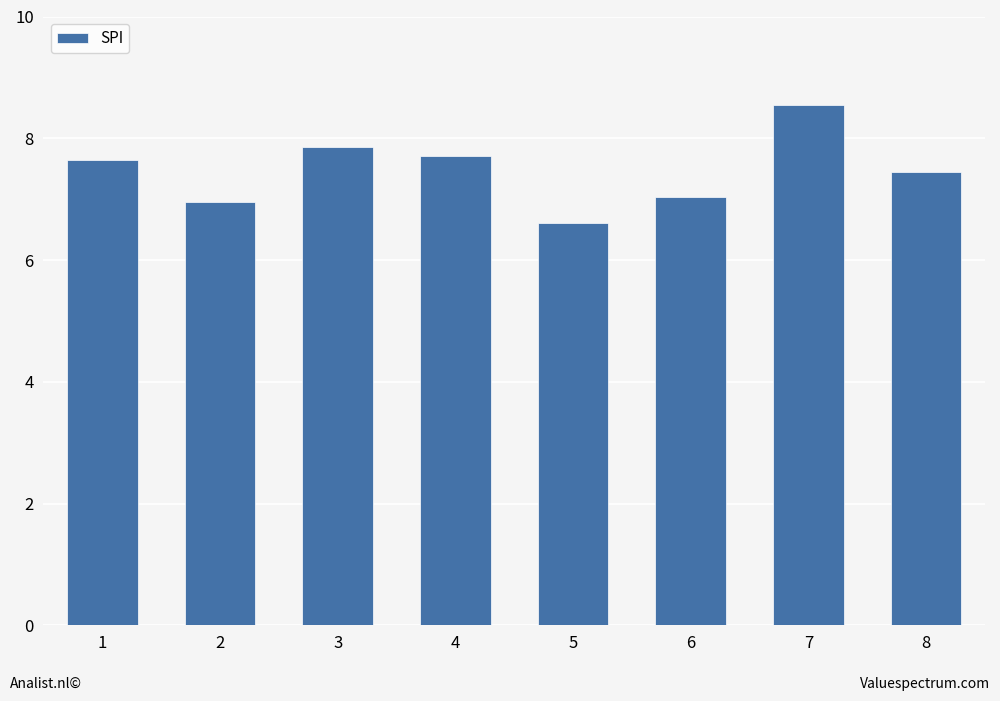

The value at 3 is 1.9. True or false?

False